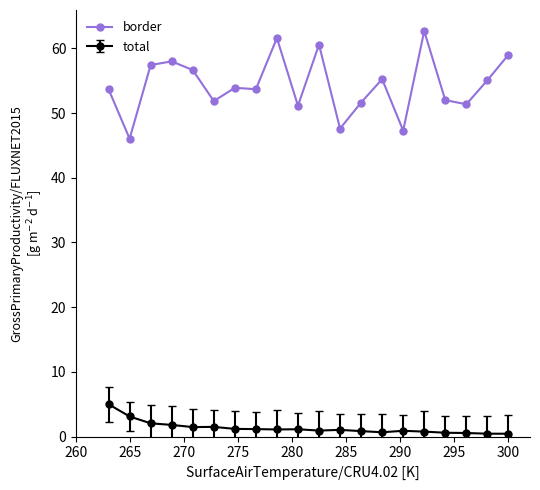

Which series has the largest range (max minus min)?

border